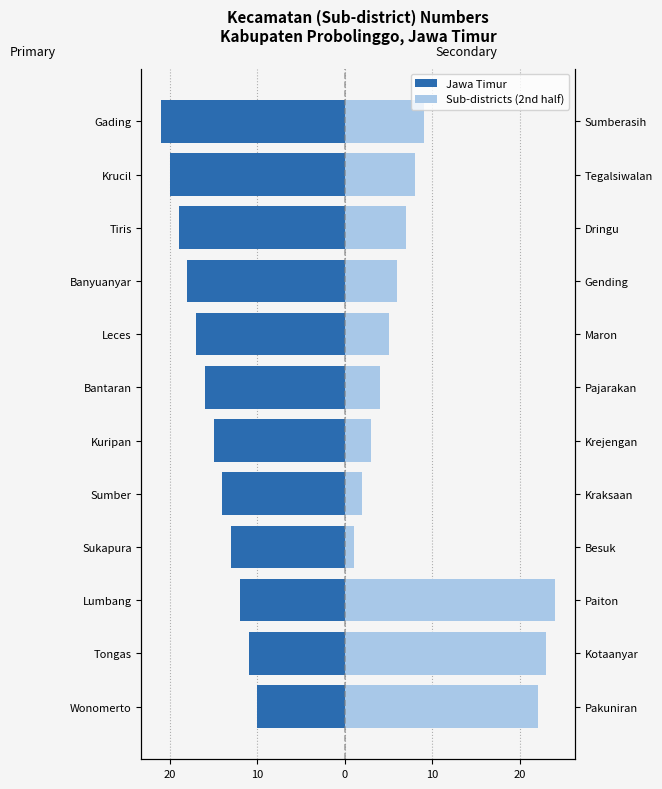

What is the difference between the highest and lowest values at Gading?

30